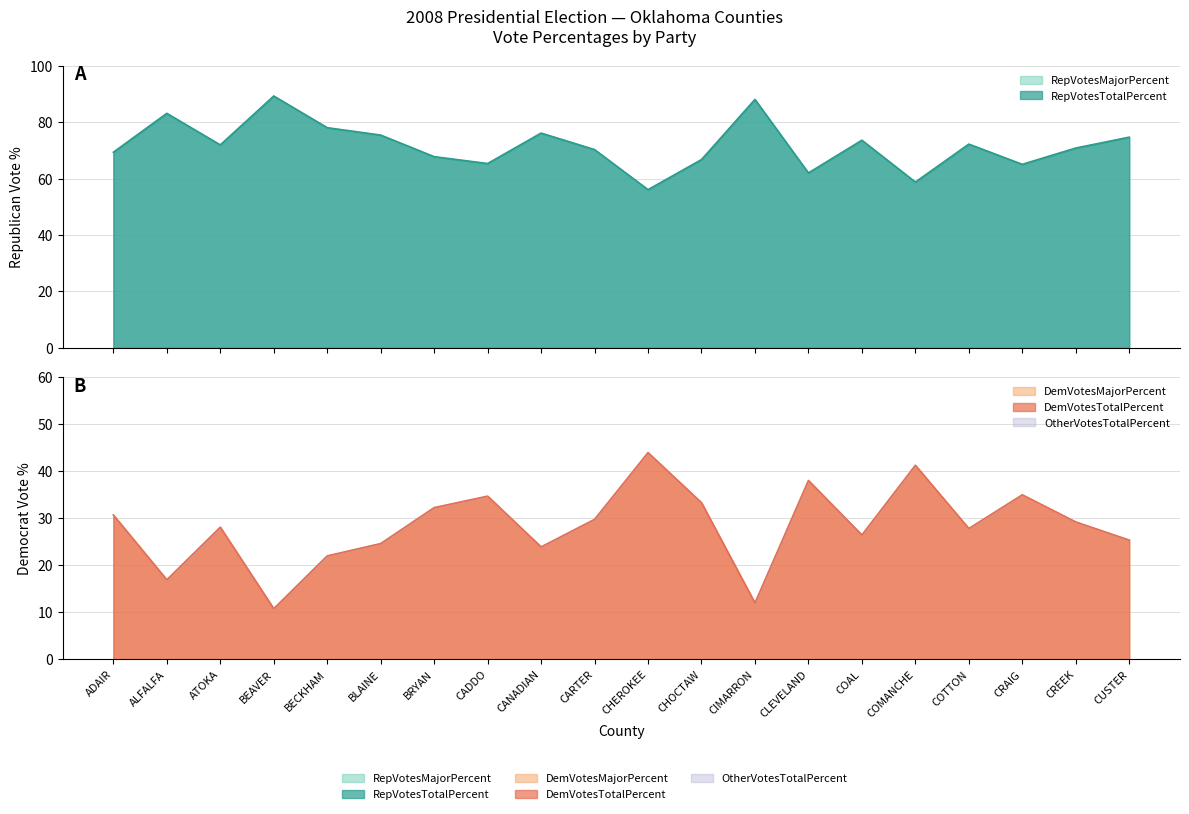

What is the minimum value shown in the chart?

10.8